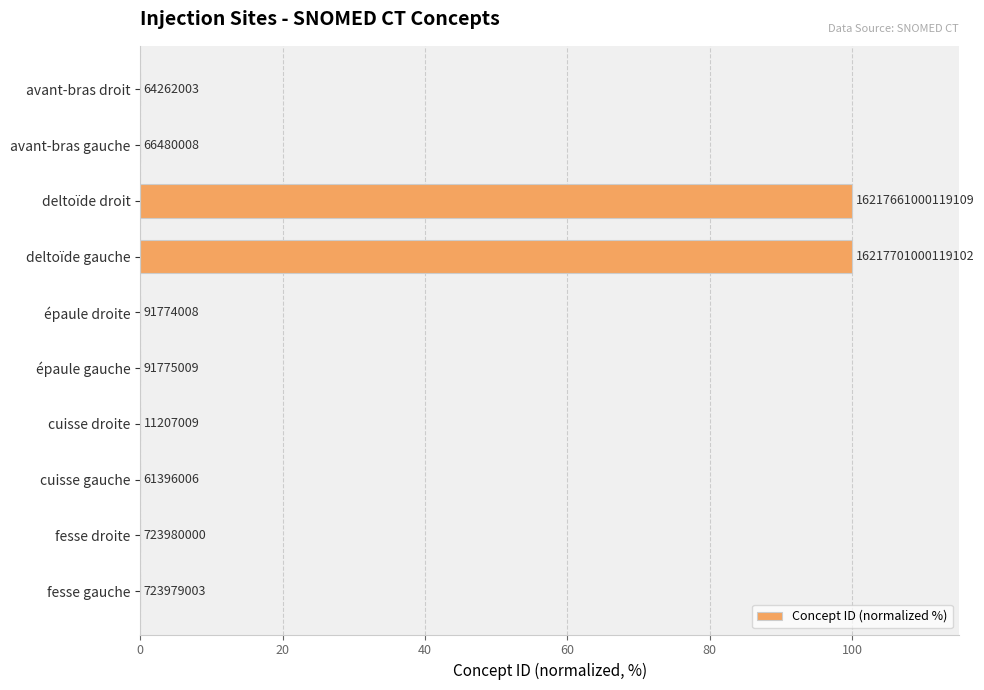

What is the difference between the maximum and minimum values?

100.0